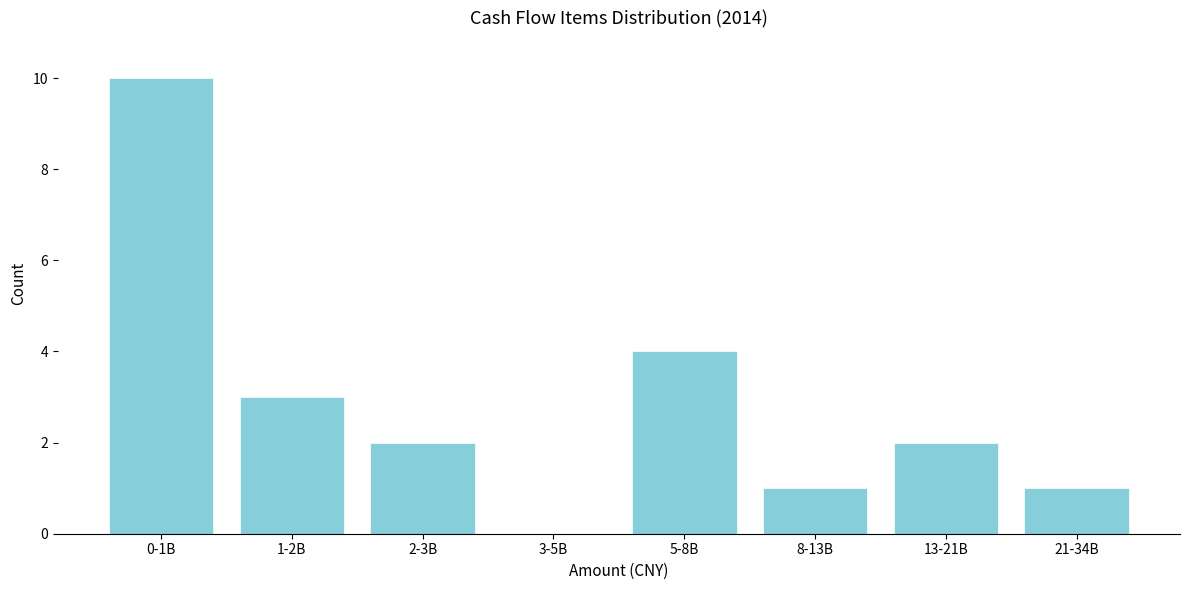

Reading right to left, what are all the values shown in this chart?

21-34B=1	13-21B=2	8-13B=1	5-8B=4	3-5B=0	2-3B=2	1-2B=3	0-1B=10